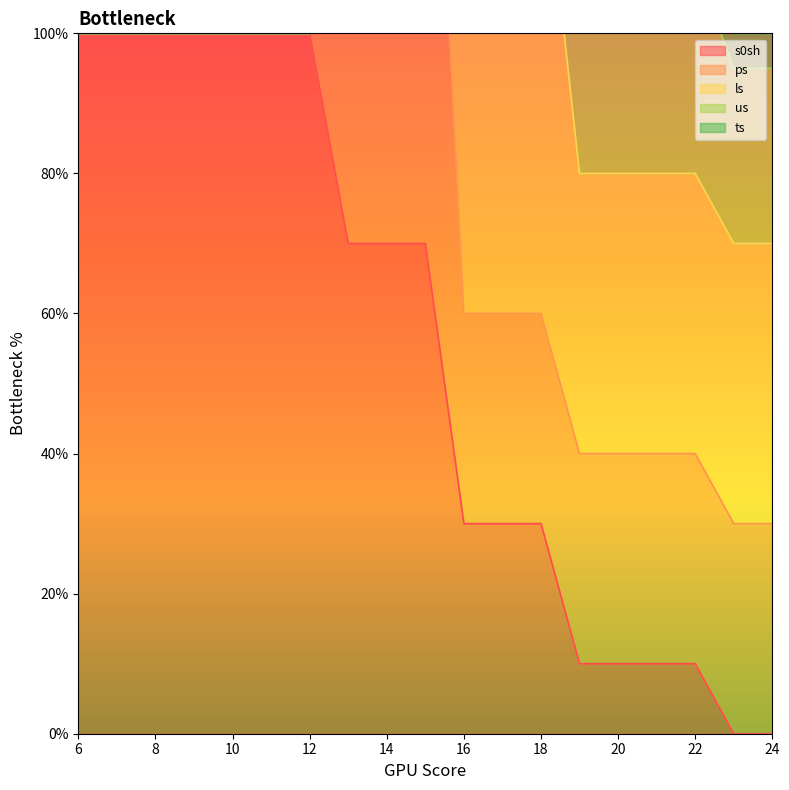

Is the value of ps at 9 greater than the value of s0sh at 13?

No